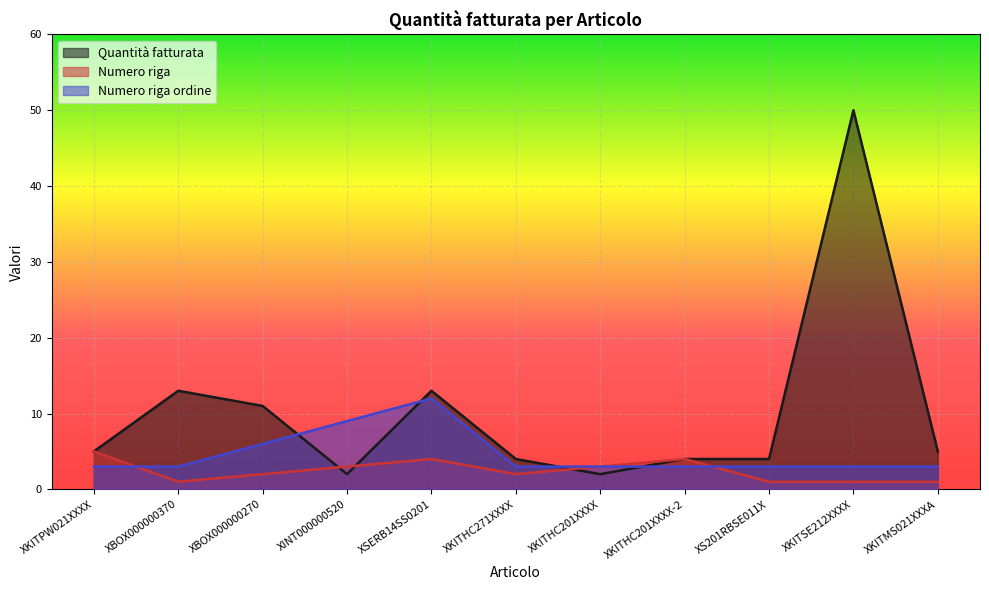

What is the approximate value of Quantità fatturata at XBOX000000370, to the nearest 10?

10